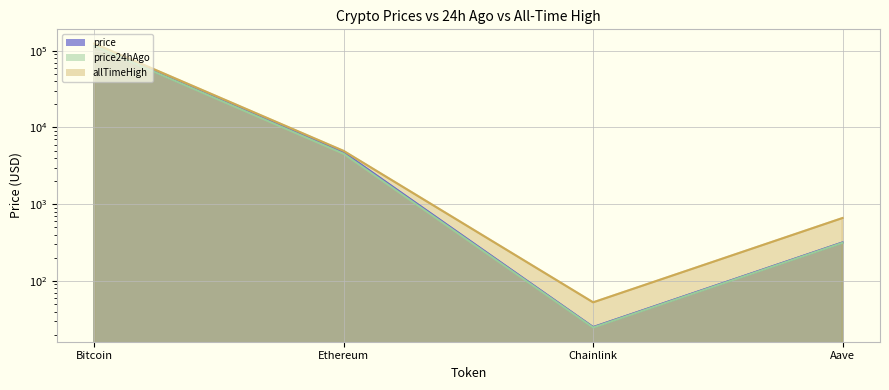

Which series has the largest range (max minus min)?

allTimeHigh